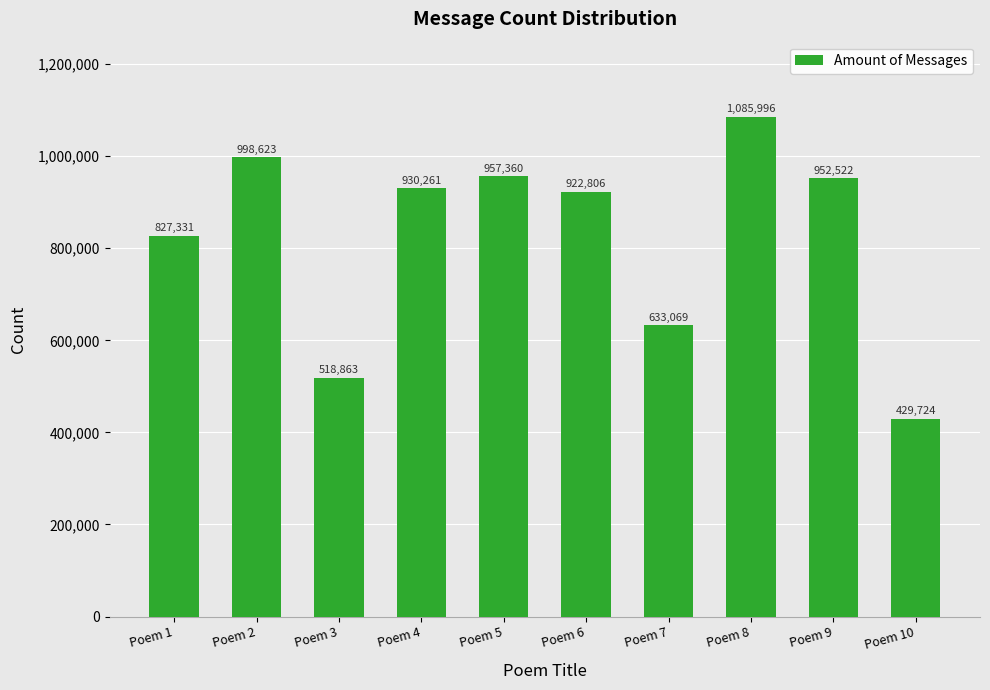

What is the sum of the values at Poem 2 and Poem 4?

1928884